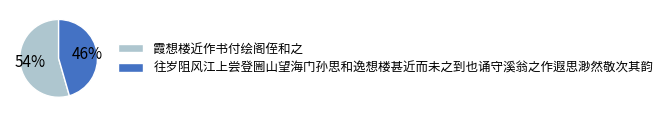

Between 往岁阻风江上尝登圌山望海门孙思和逸想楼甚近而未之到也诵守溪翁之作遐思渺然敬次其韵 and 霞想楼近作书付绘阁侄和之, which is larger?

霞想楼近作书付绘阁侄和之